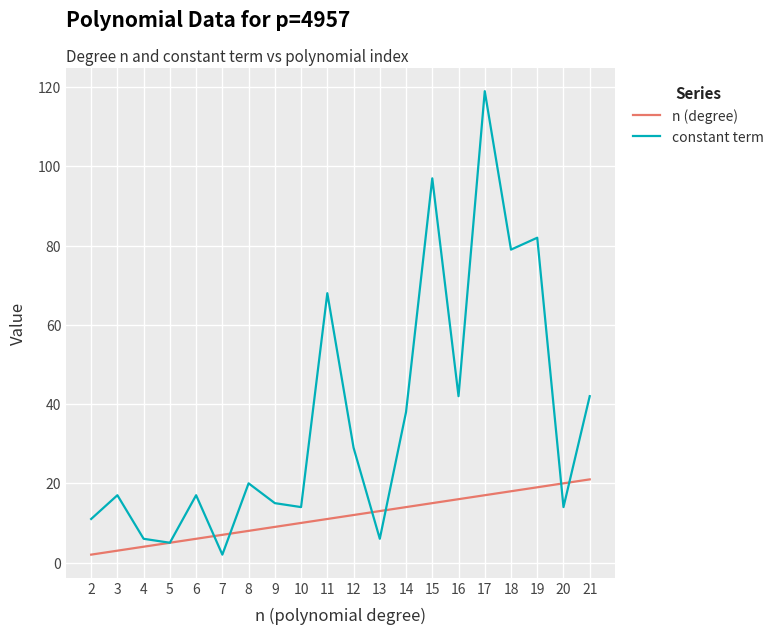

List the series in order of their peak value, lowest first.

n (degree), constant term